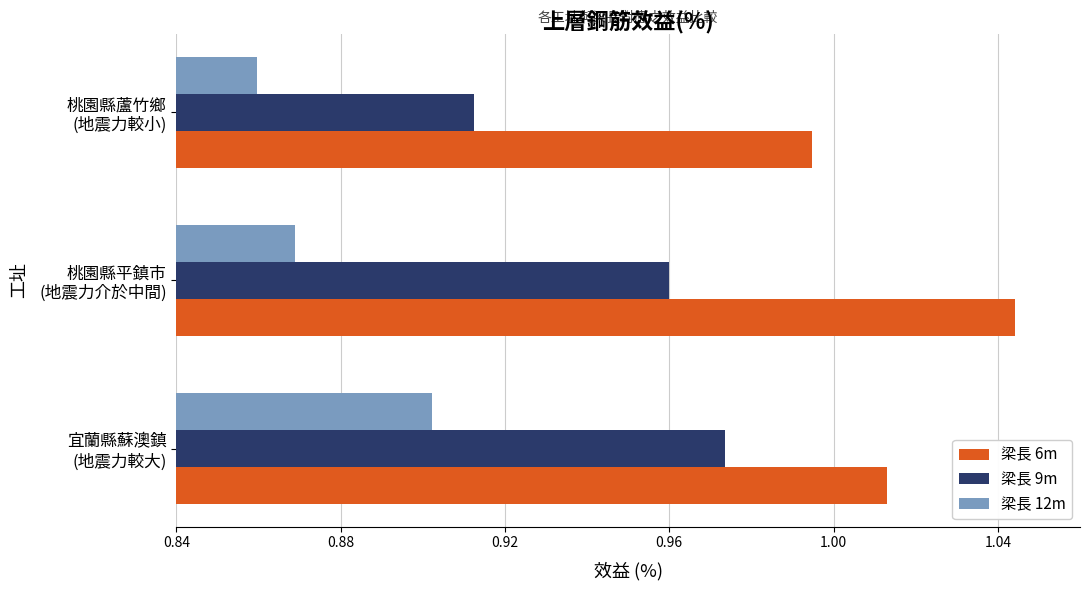

List the series in order of their overall mean, lowest first.

梁長 12m, 梁長 9m, 梁長 6m